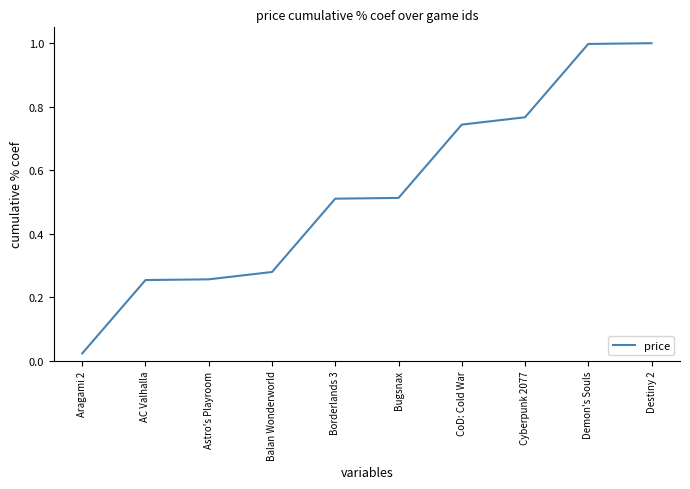

What is the greatest value displayed?

1.0